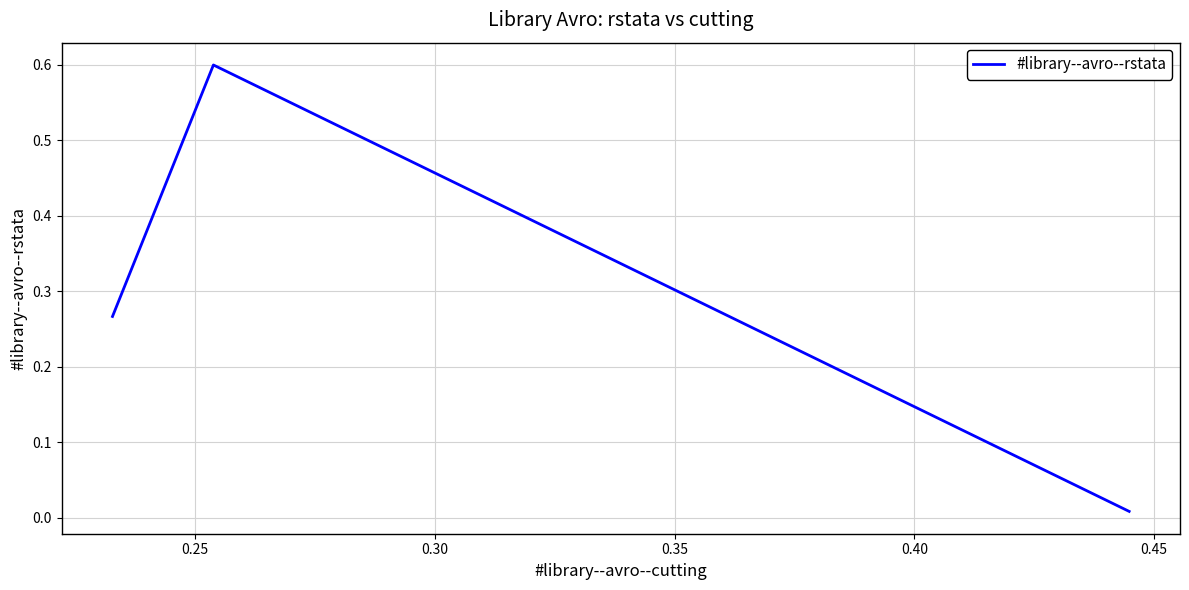

How many distinct data groups are displayed?

1